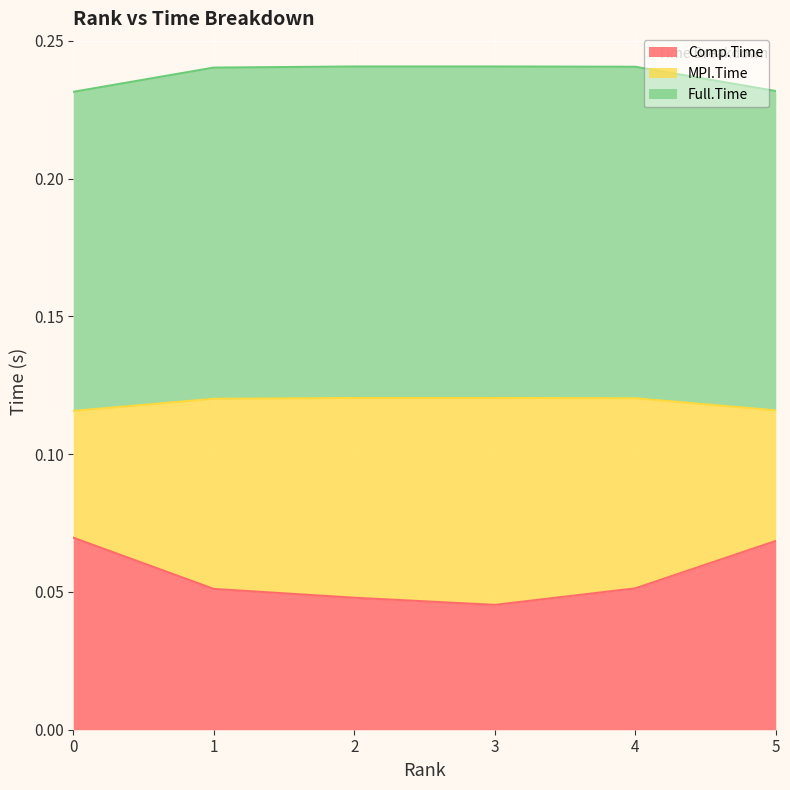

True or false: Full.Time has more than 0 interior local peaks.

True